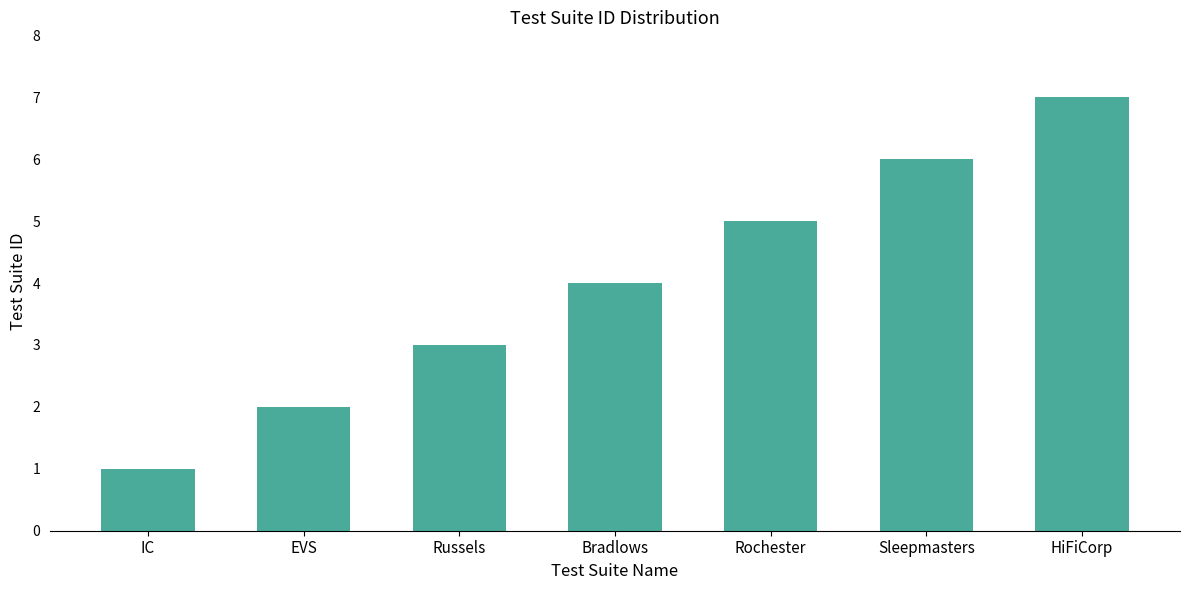

How many values are between 2 and 6?

5